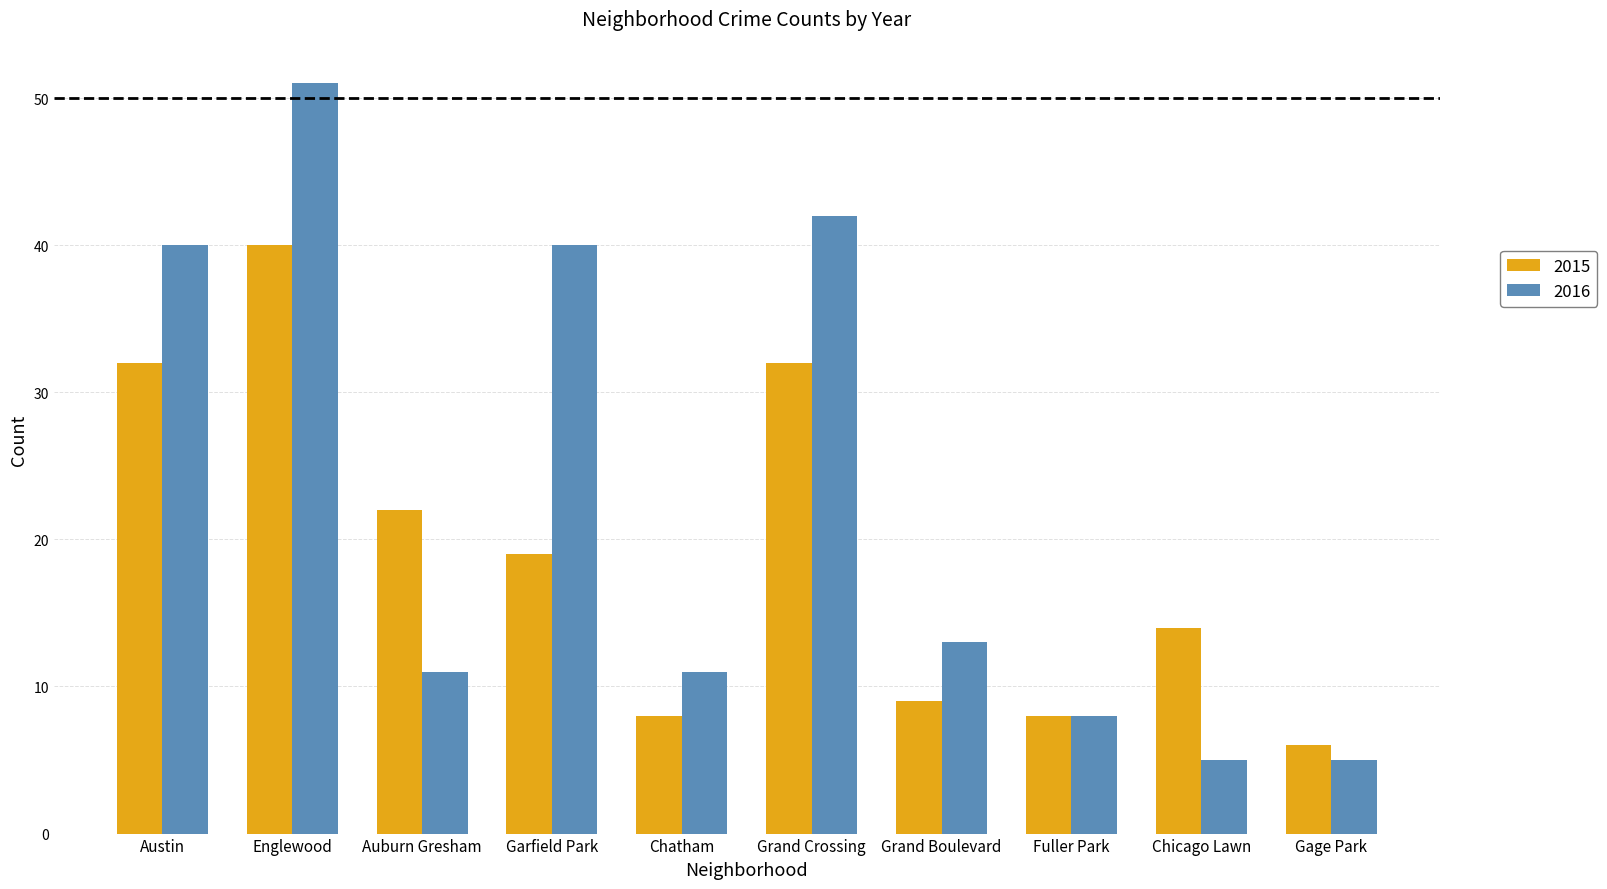

True or false: 2016 has a value of 13 at Grand Boulevard.

True